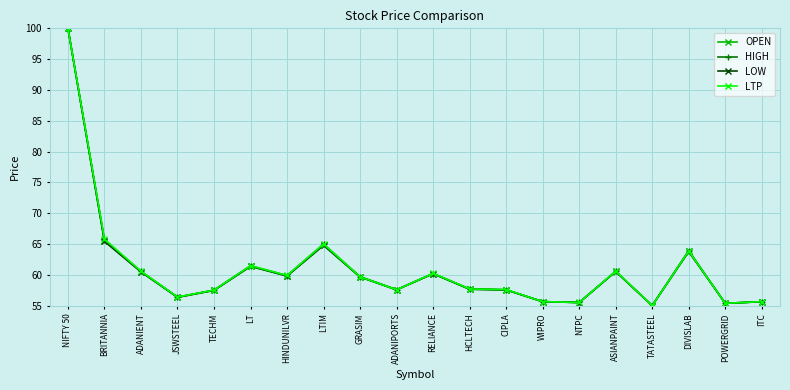

True or false: HIGH has more than 1 points higher than both neighbors.

True